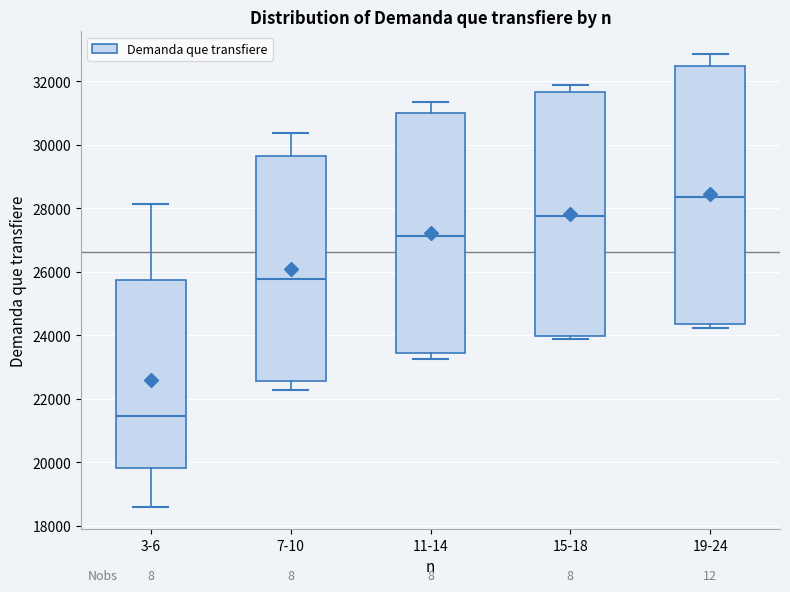

Comparing the boxes themselves (not the whiskers), which one is the tallest?

19-24